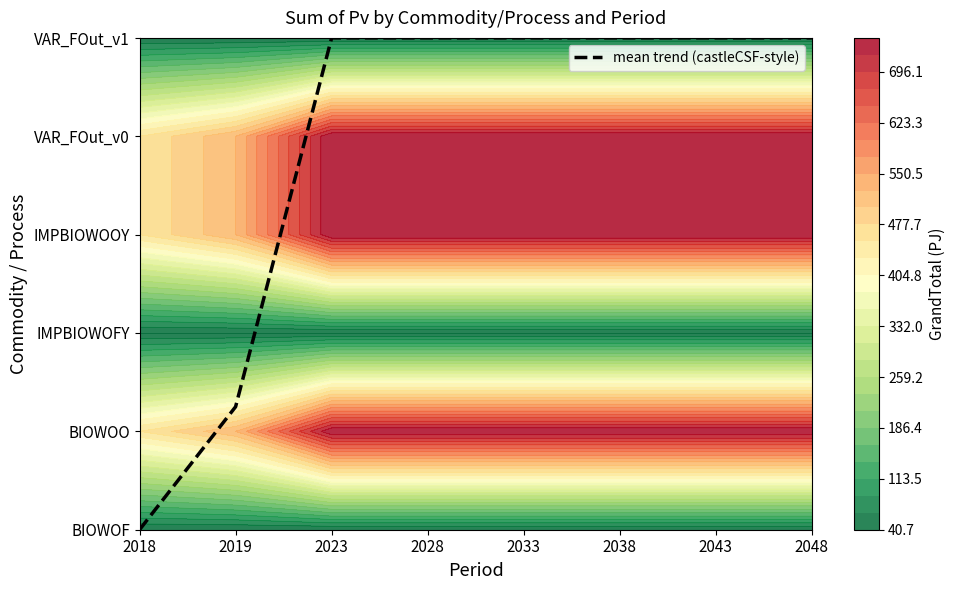

Is it true that the value at 2043 is 5.0?

True